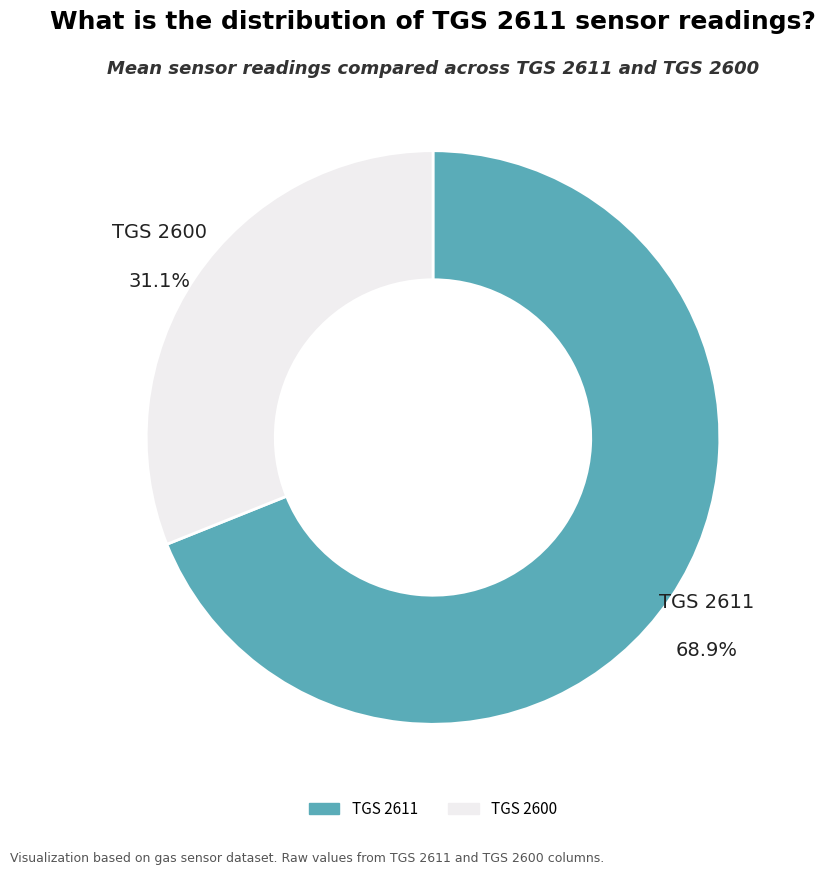

Is there a majority slice in this chart?

Yes